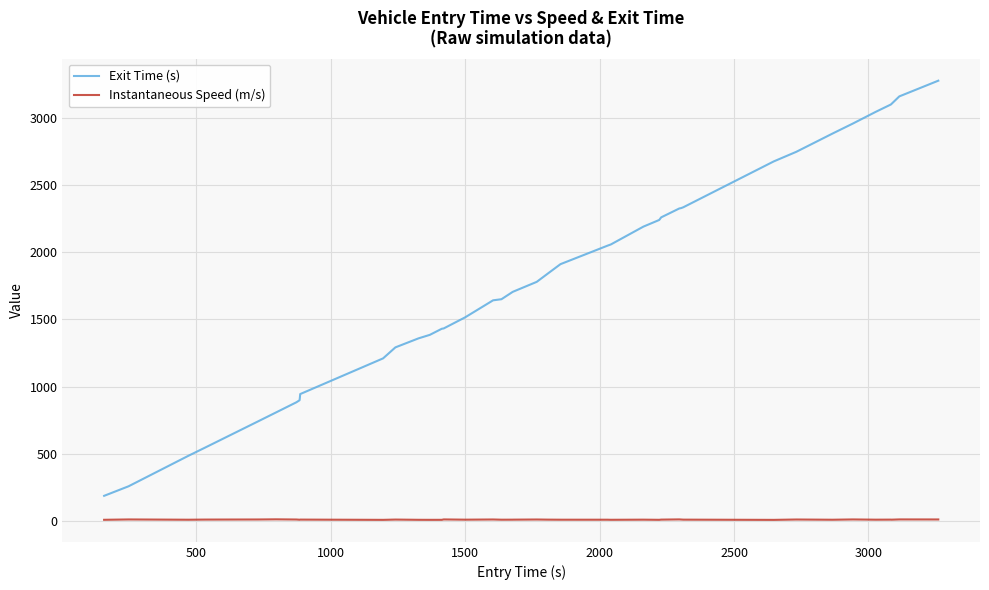

At how many categories does at least one series exceed 675?

36